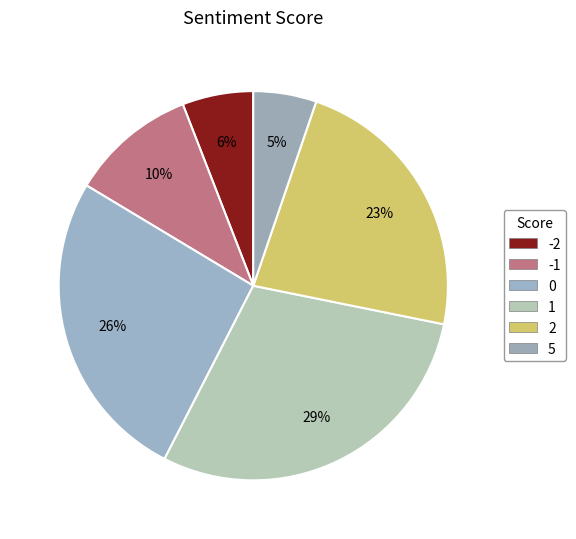

To the nearest percent, what percentage of the pie is 0?

26%